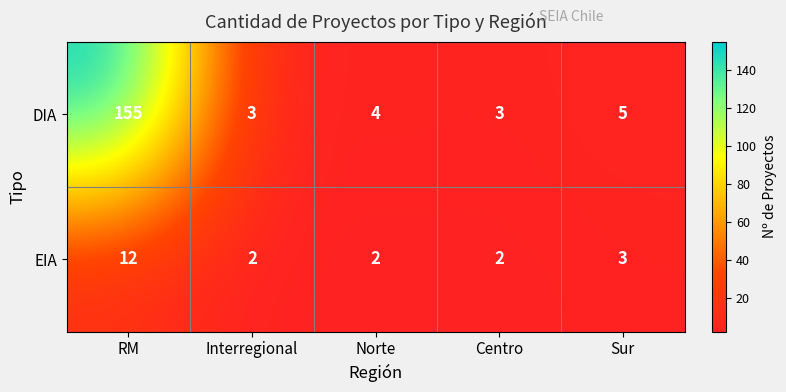

List the series in order of their overall mean, lowest first.

EIA, DIA